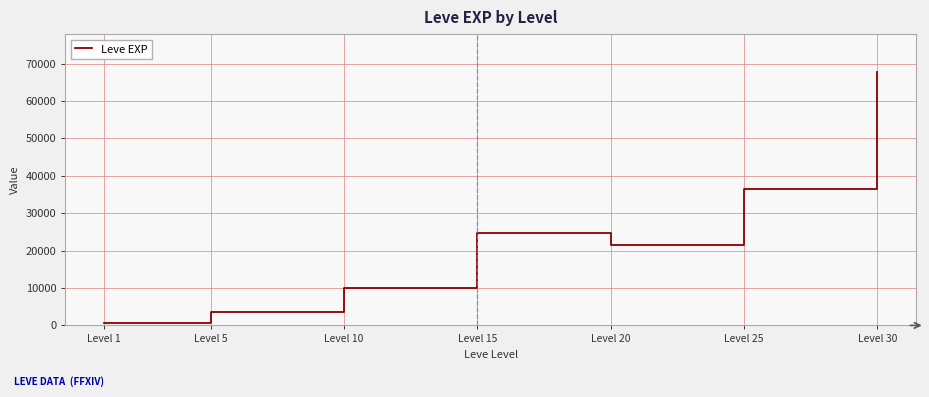

Reading right to left, what are all the values shown in this chart?

Level 30=67730	Level 25=36390	Level 20=21600	Level 15=24790	Level 10=9990	Level 5=3600	Level 1=630